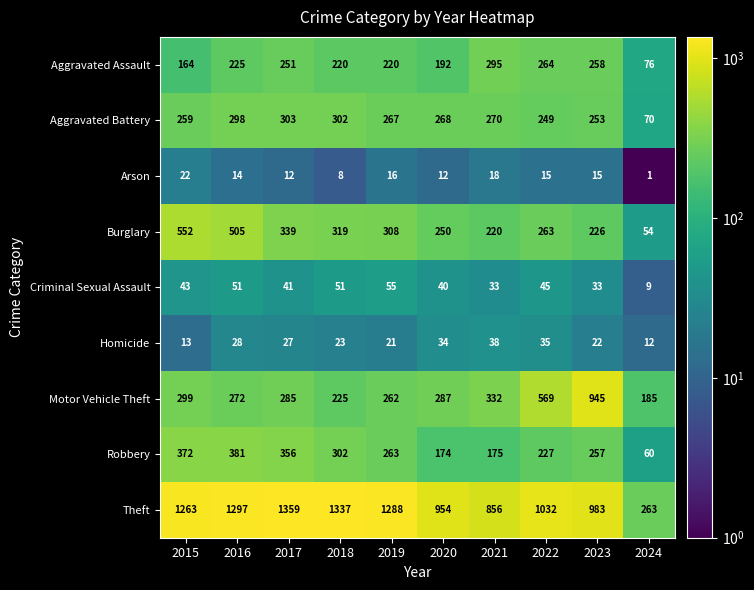

Which series has the largest range (max minus min)?

Theft